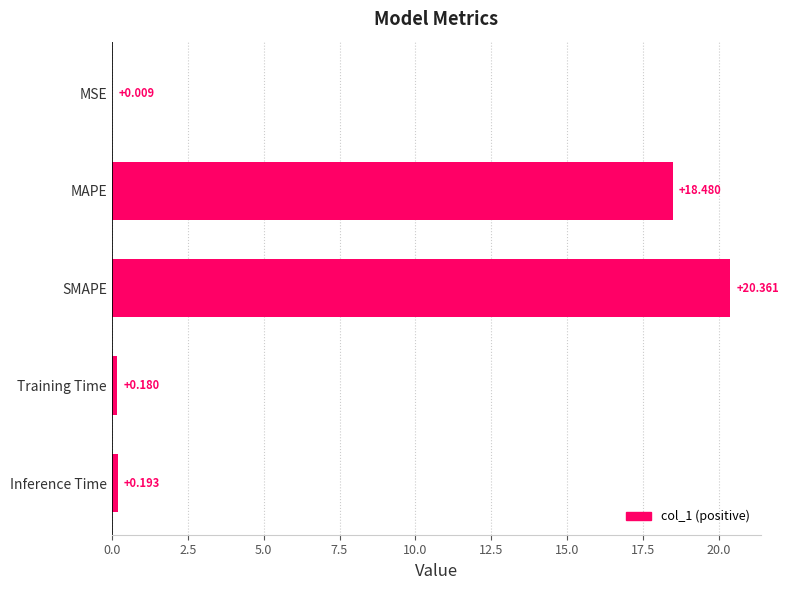

Between MAPE and Training Time, which is larger?

MAPE